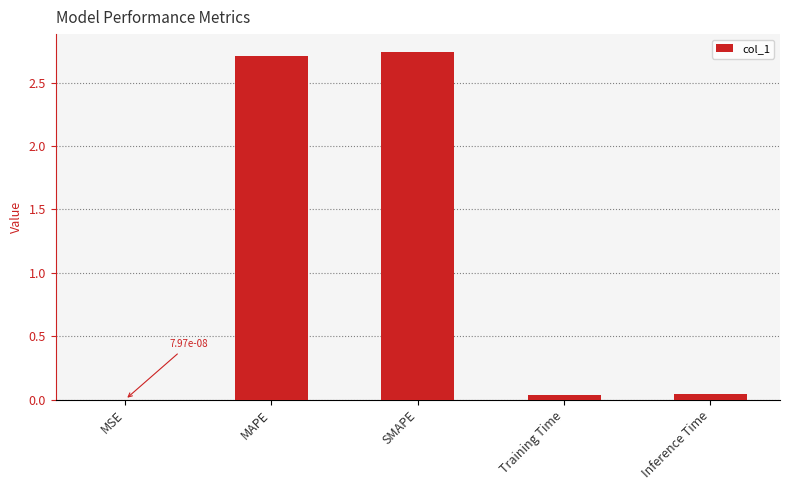

How many data points does each series have?

5